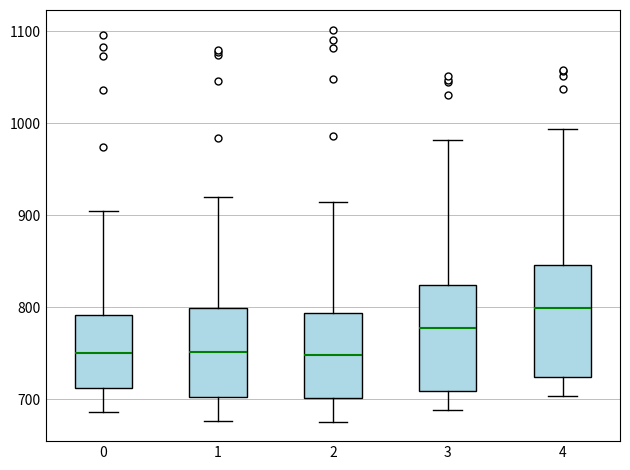

Where does the lower whisker of the box at x = 2 end on the y-axis? The values are not printed on the chart, so give them approximately, as read against the axis.

680